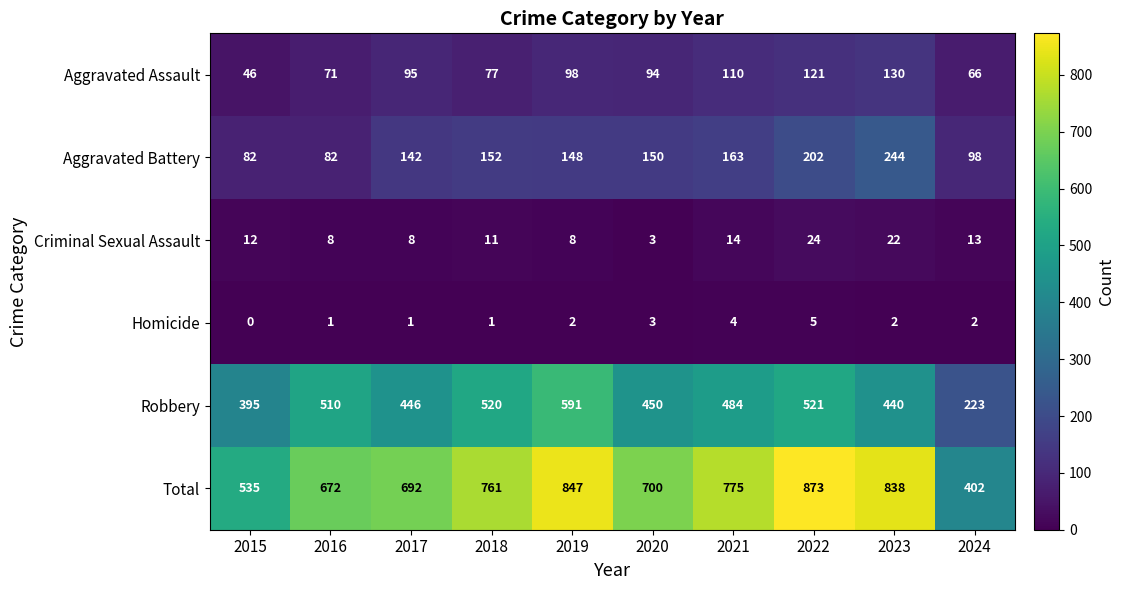

What is the difference between the maximum and minimum values in the Criminal Sexual Assault series?

21